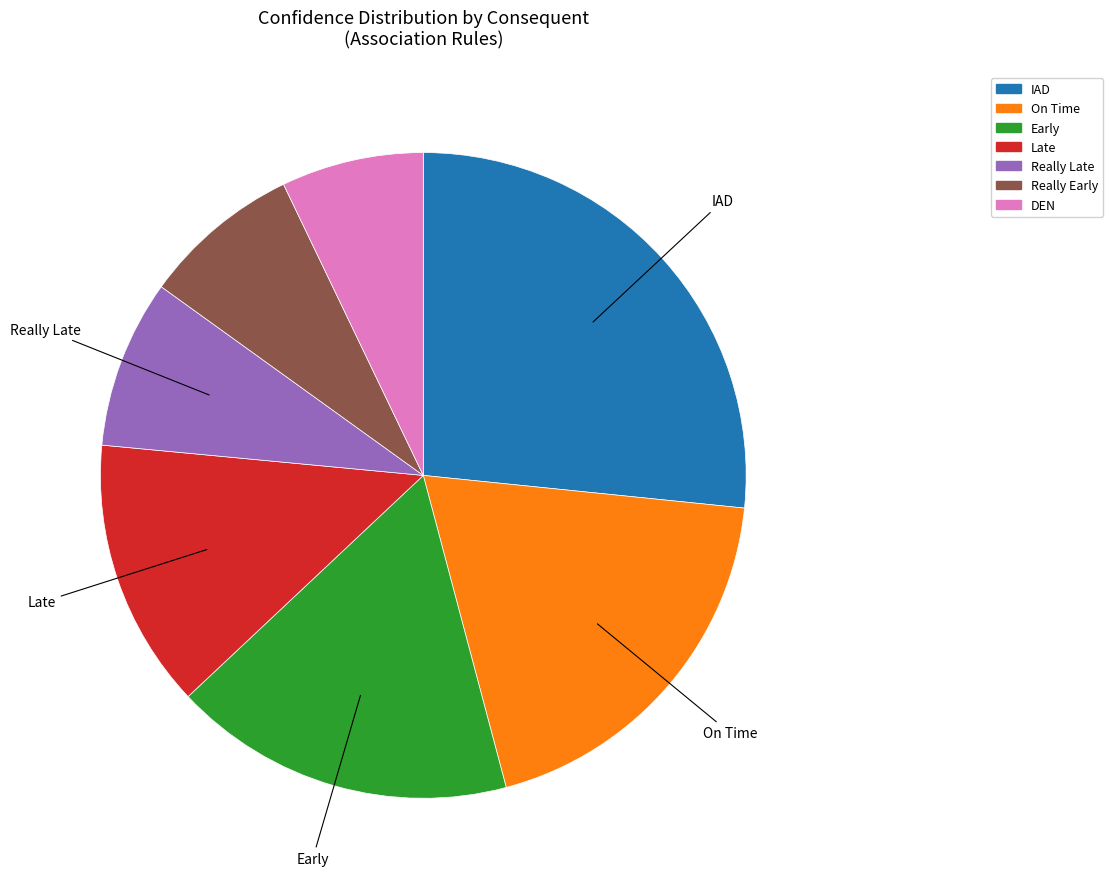

Is there a majority slice in this chart?

No